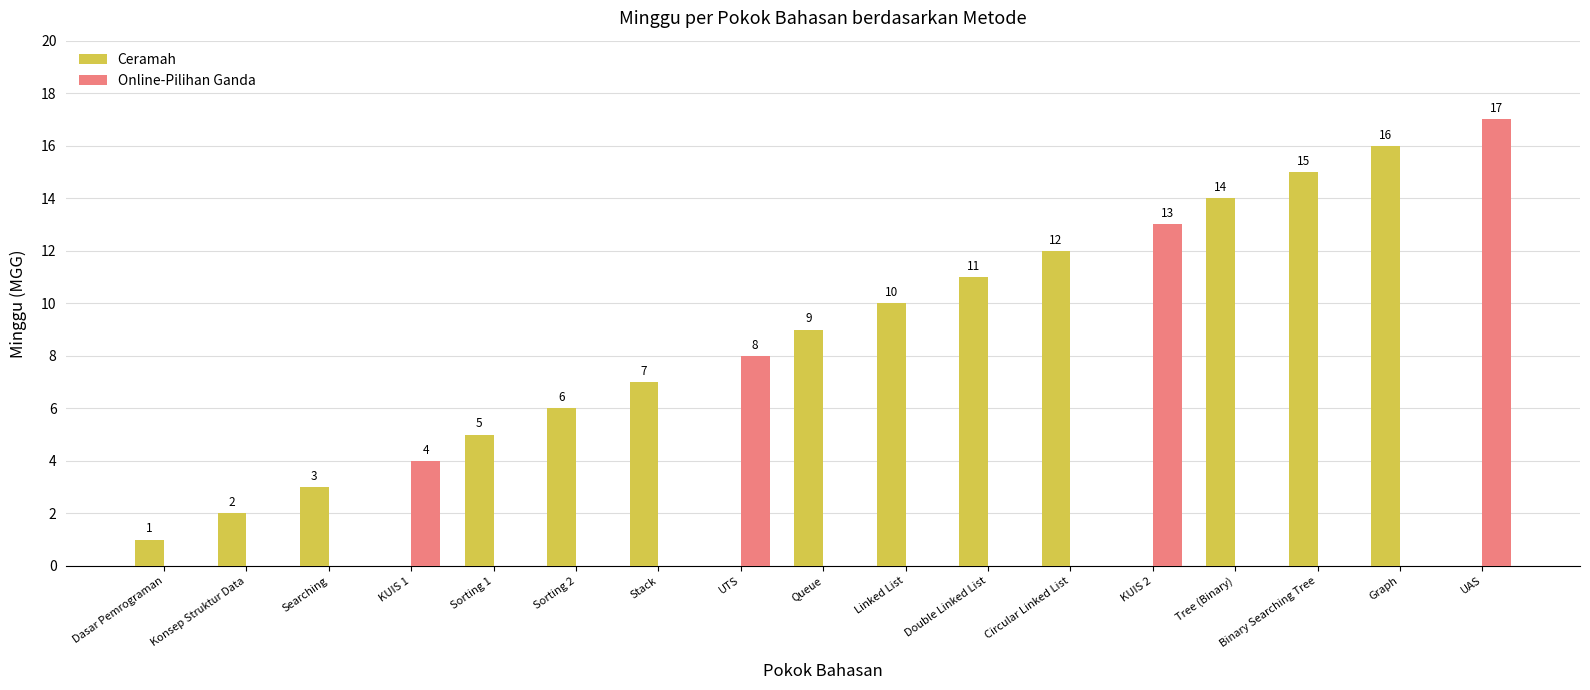

True or false: Ceramah has a value of 27 at Graph.

False